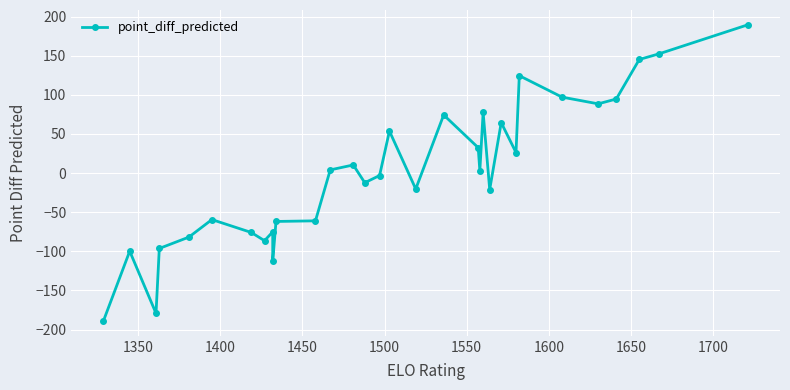

How many values are below 2?

16